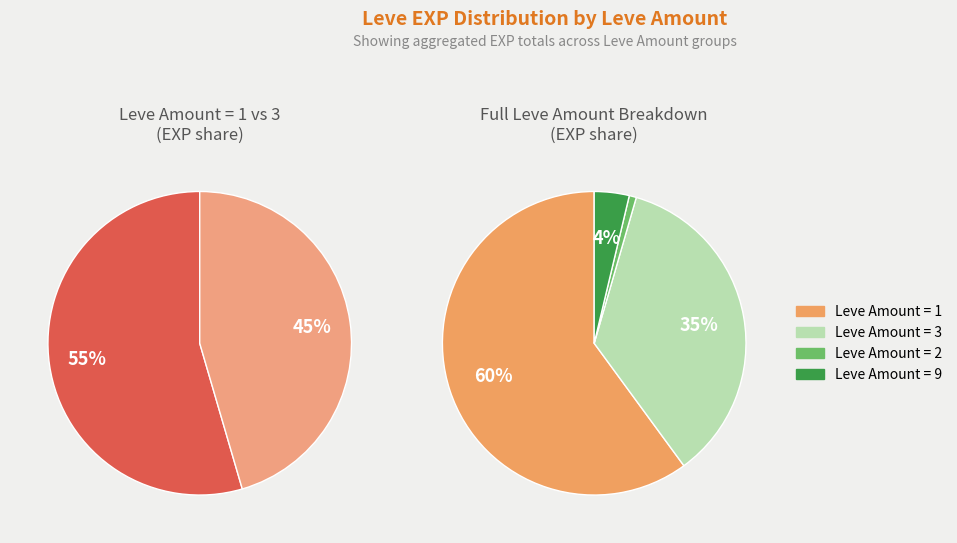

What is the change in value from Leve Amount 1 to Leve Amount 3?

+530